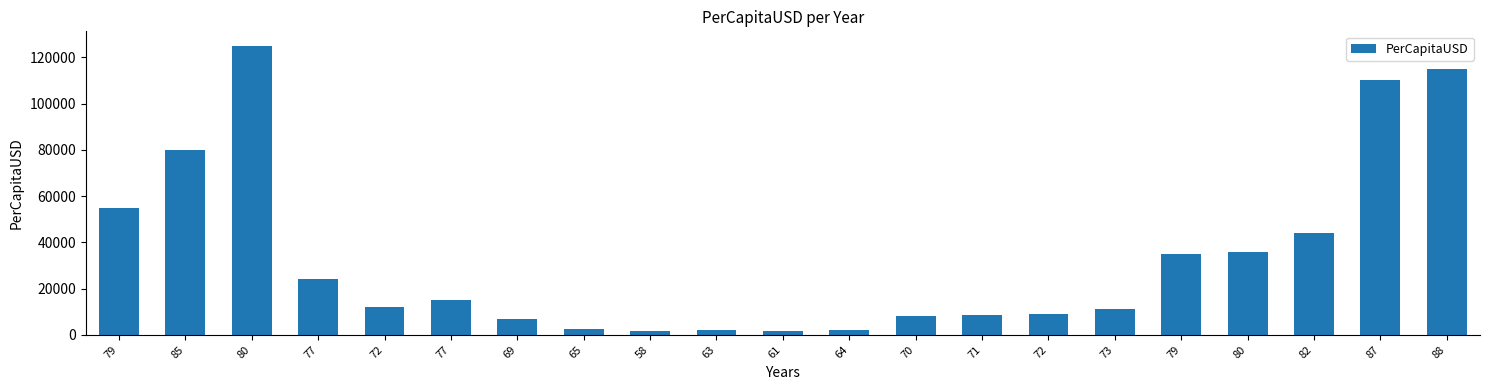

Are the bars horizontal?

No